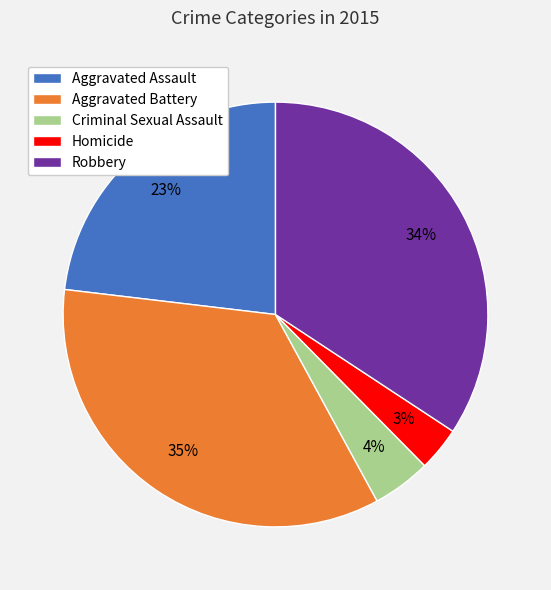

Does any single category account for the majority?

No